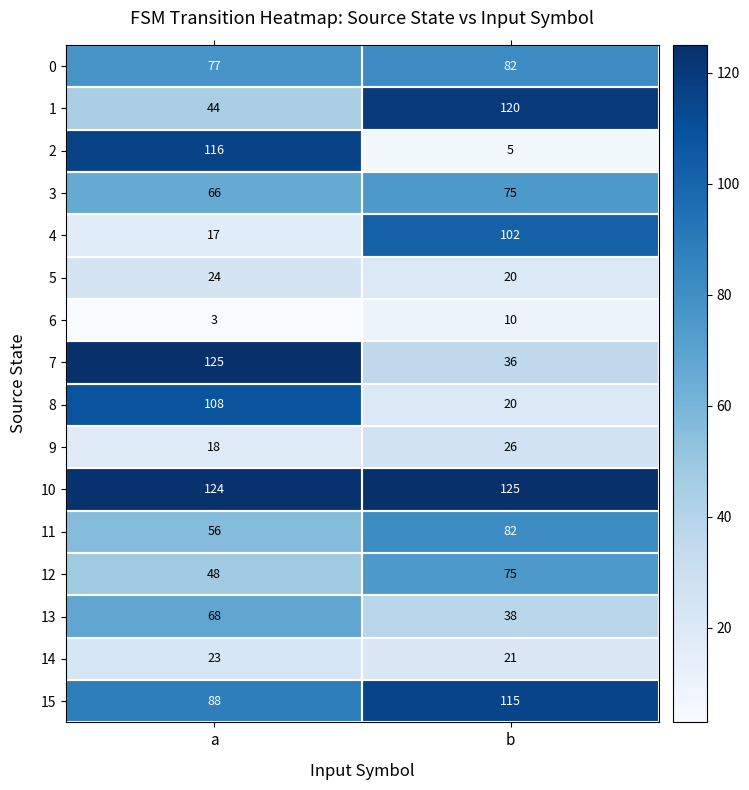

At which label is 9 closest to 22?

a